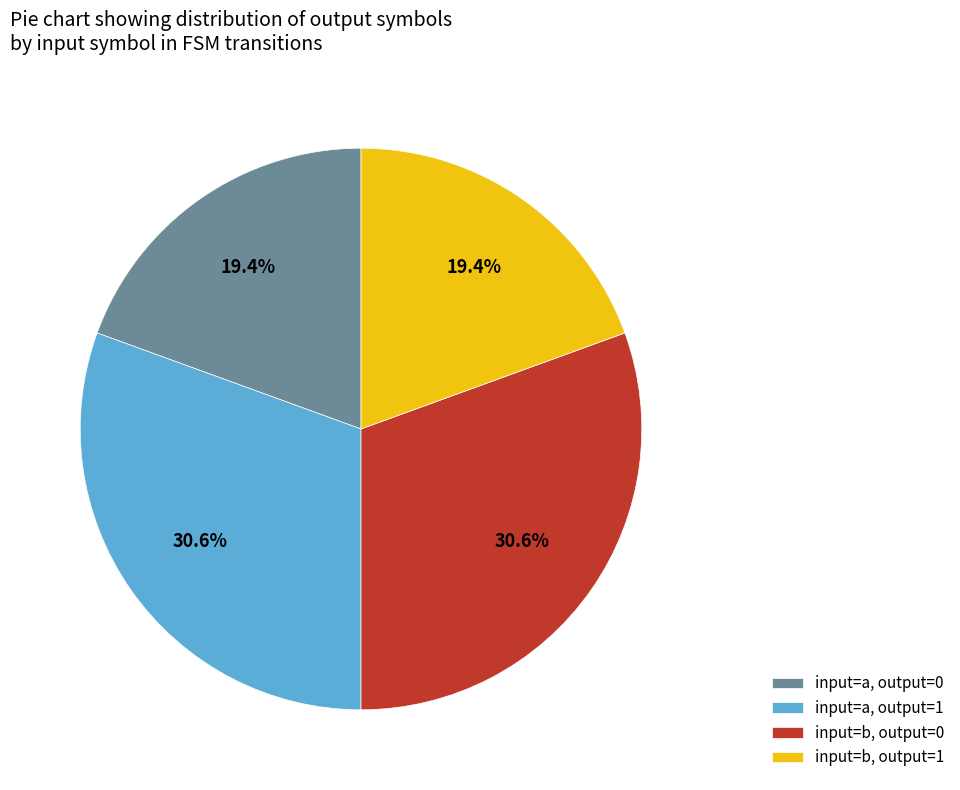

How many slices are in this pie chart?

4